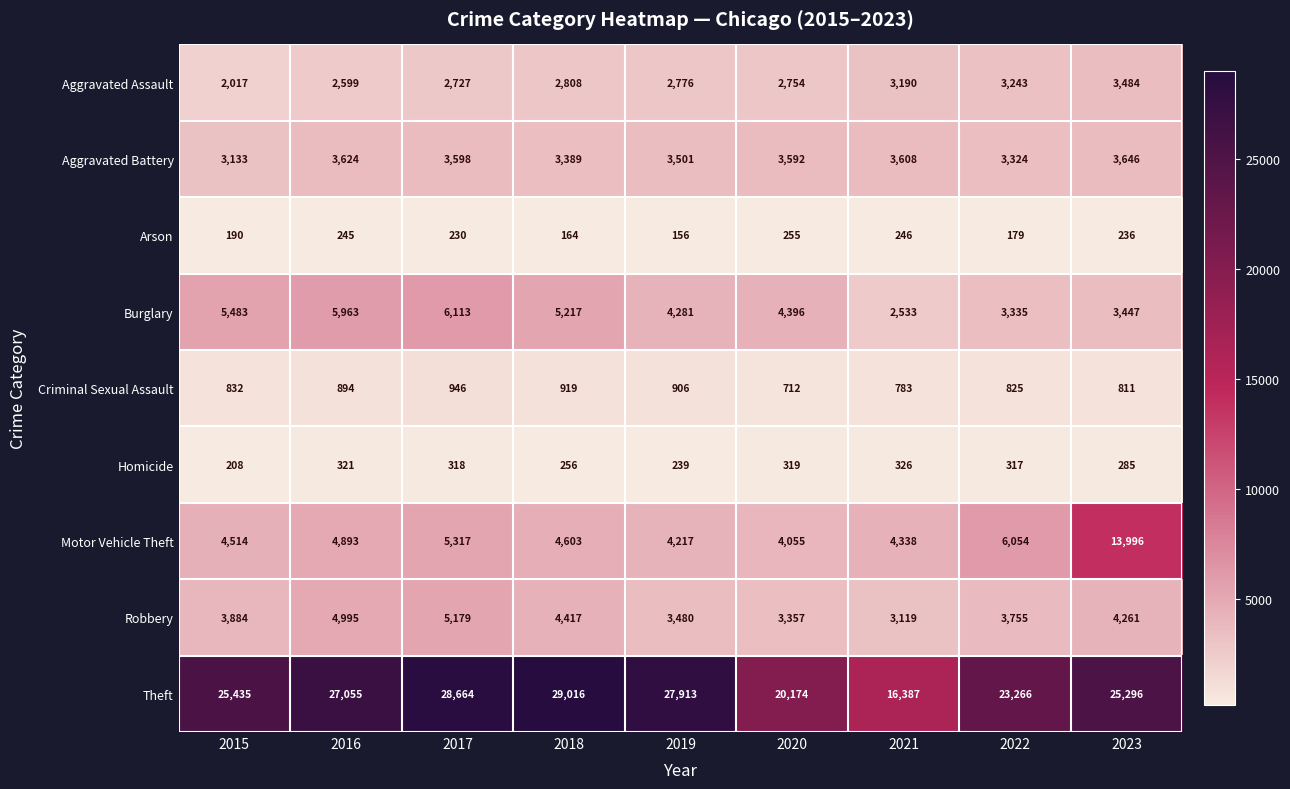

Which label corresponds to the smallest value in the chart?

2019